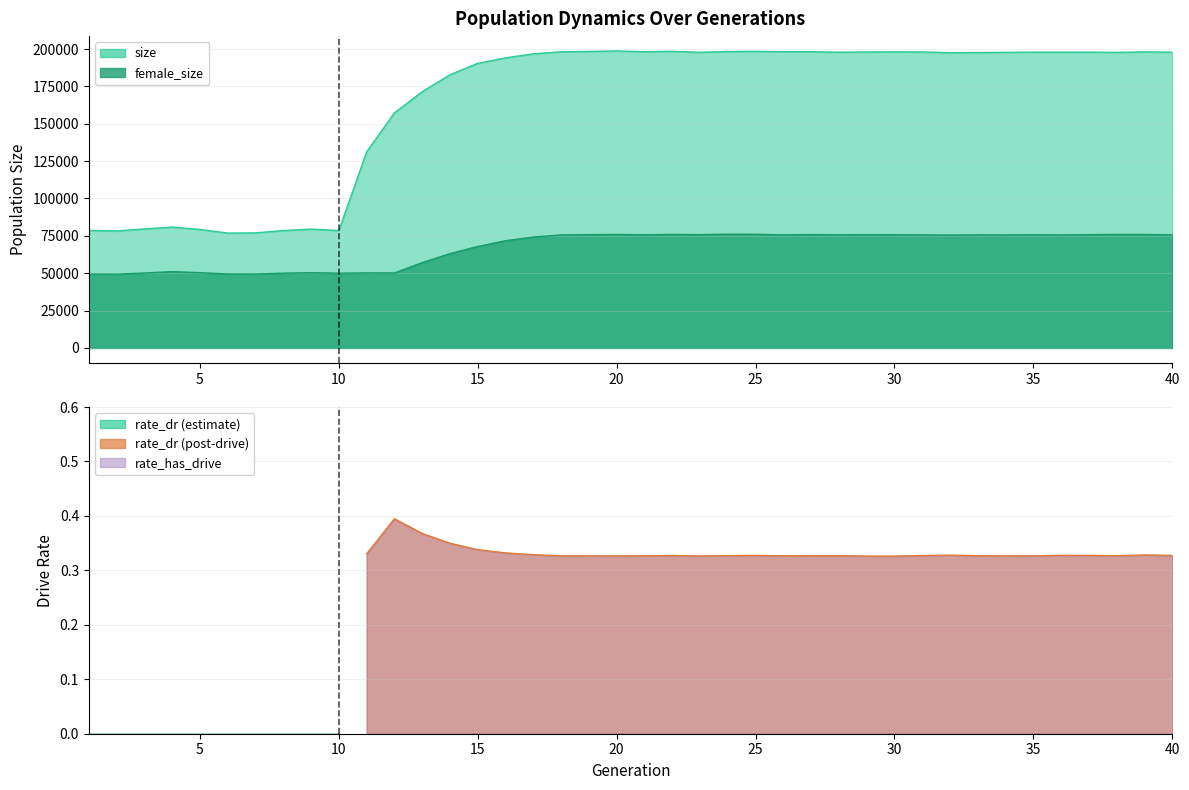

The size series shows 351767 at 26. True or false?

False